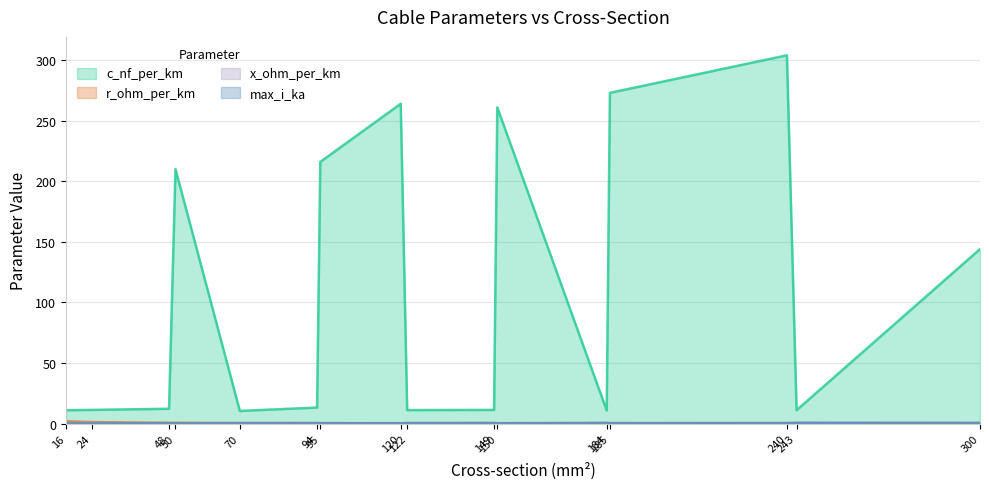

Is it true that c_nf_per_km equals 13.2 at 94?

True